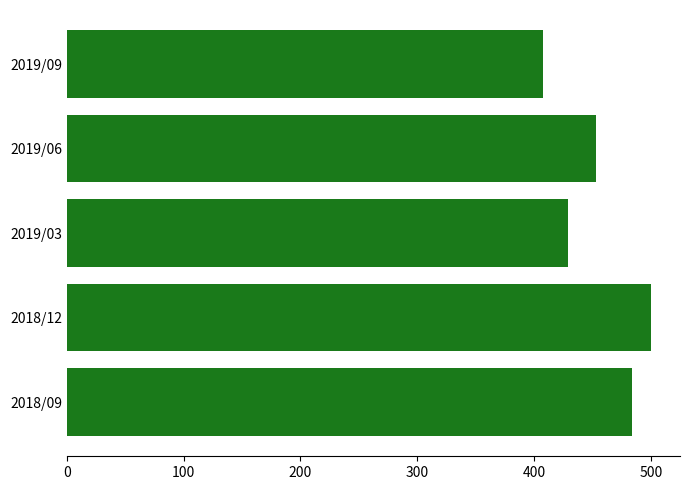

What is the difference between the maximum and second lowest values?

71